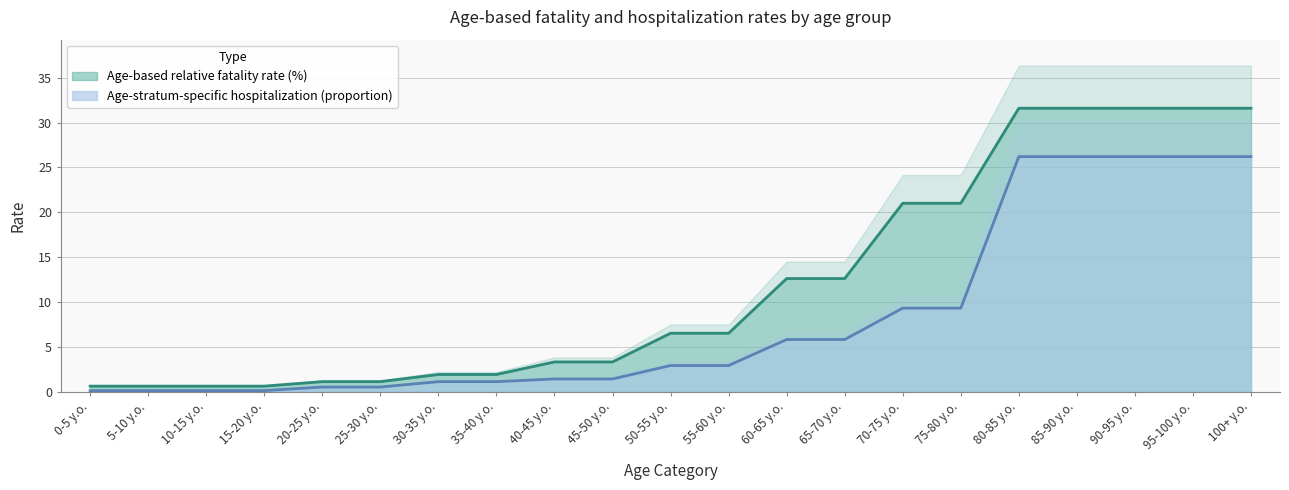

Reading left to right, what are all the values shown in this chart?

Age-based relative fatality rate (%): 0.6	0.6	0.6	0.6	1.1	1.1	1.9	1.9	3.3	3.3	6.5	6.5	12.6	12.6	21.0	21.0	31.6	31.6	31.6	31.6	31.6
Age-stratum-specific hospitalization (proportion): 0.1	0.1	0.1	0.1	0.5	0.5	1.1	1.1	1.4	1.4	2.9	2.9	5.8	5.8	9.3	9.3	26.2	26.2	26.2	26.2	26.2